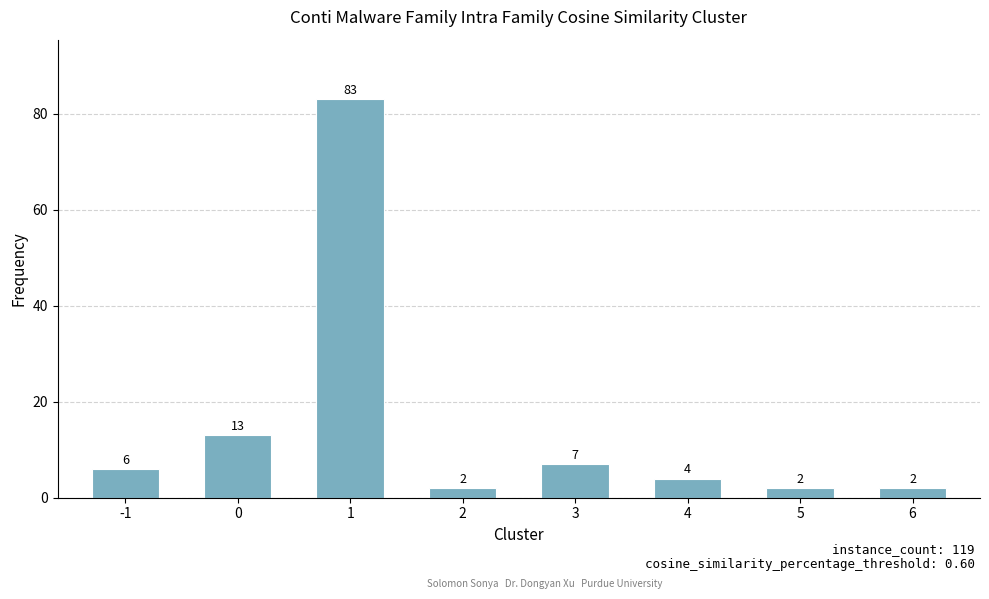

At which category does the chart reach its peak across all series?

1